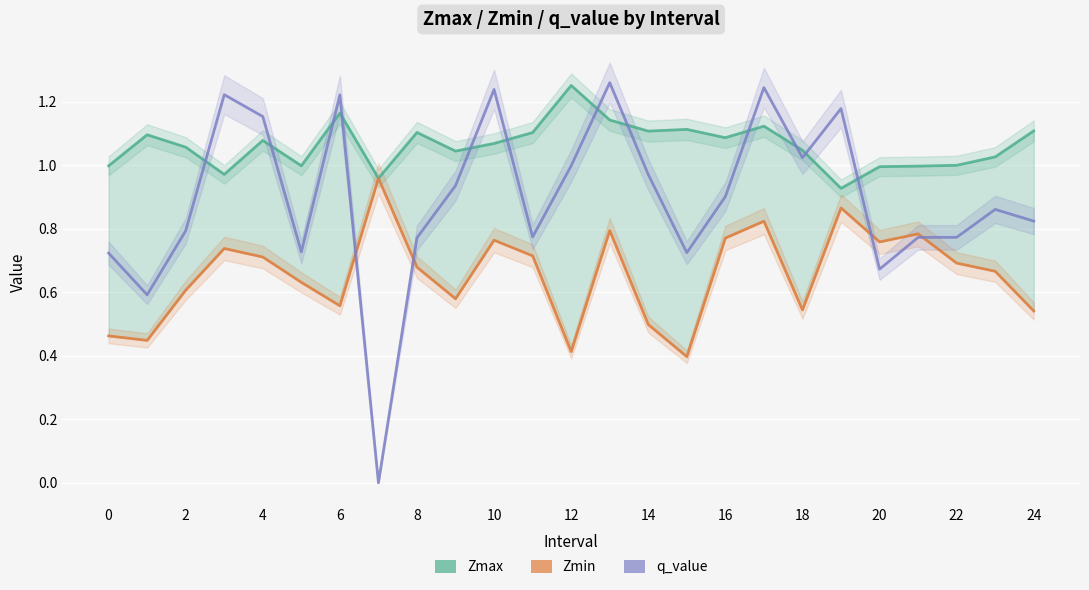

At which category is the sum across all series the highest?

13